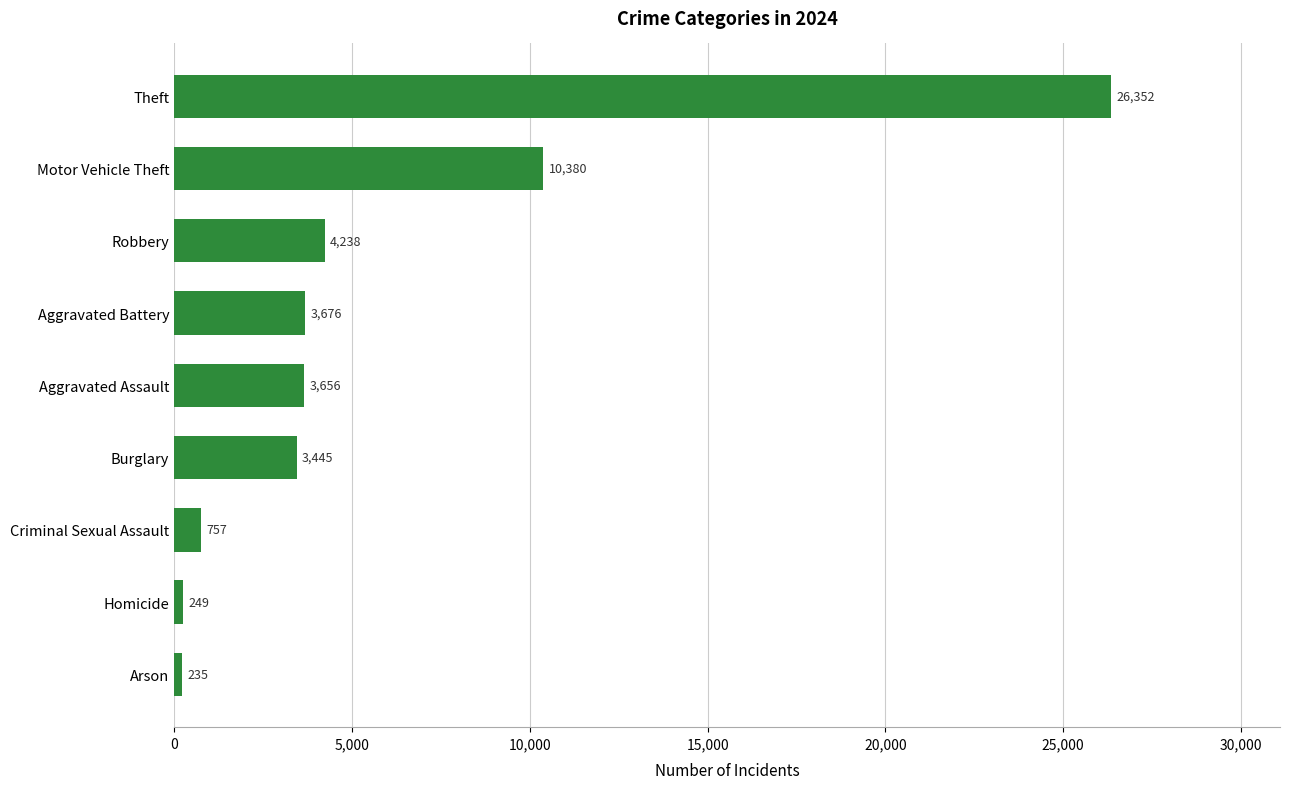

What is the ratio of the value at Arson to the value at Aggravated Battery?

0.1